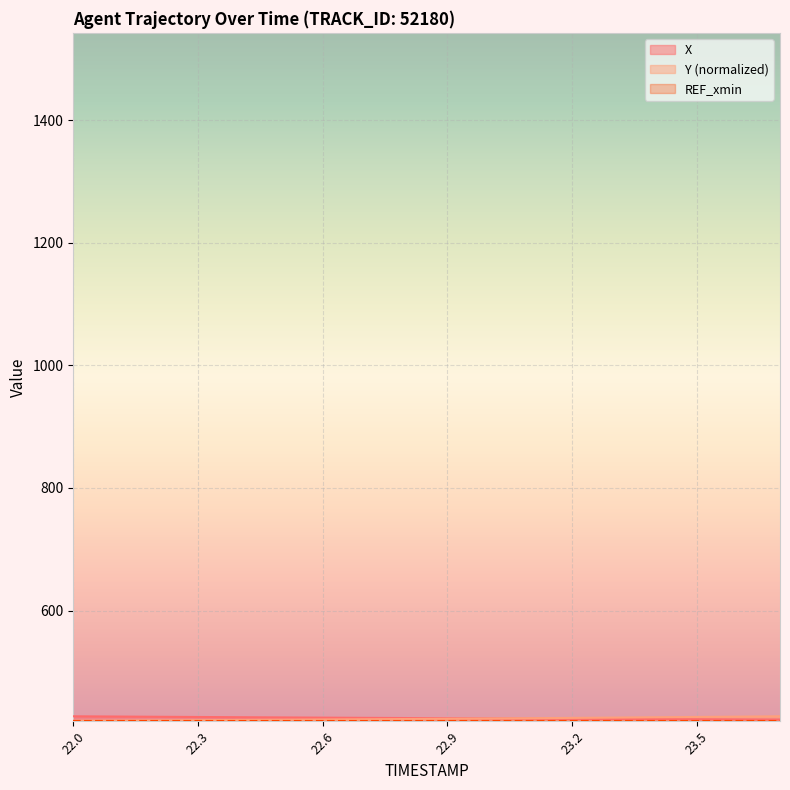

At which label does X reach its peak?

22.0